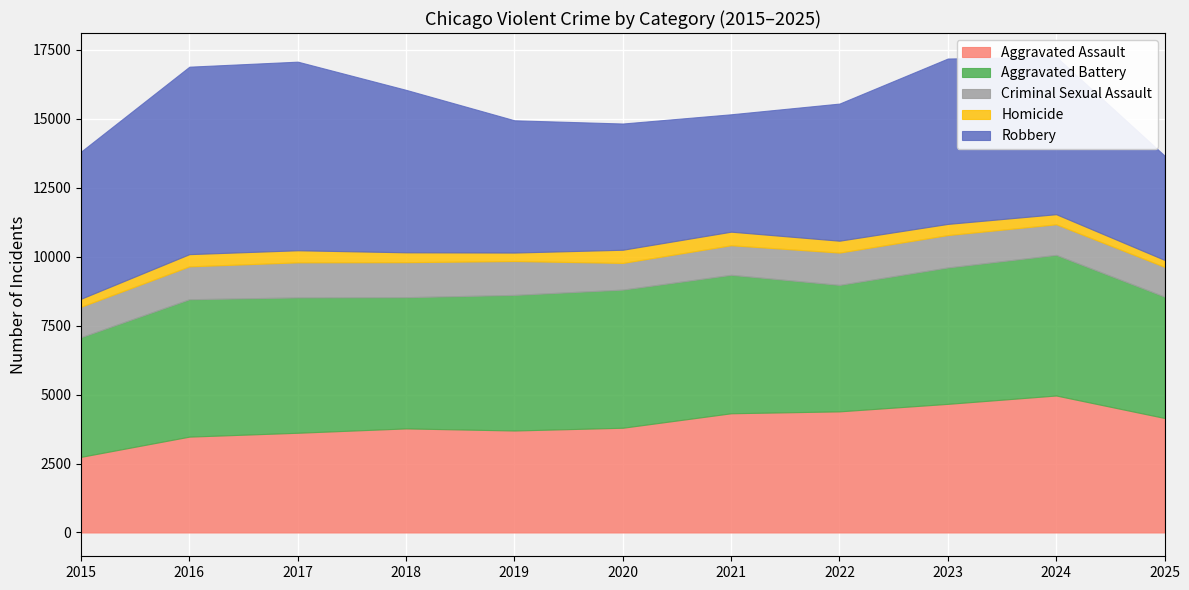

Is the value of Criminal Sexual Assault at 2023 greater than the value of Aggravated Battery at 2023?

No